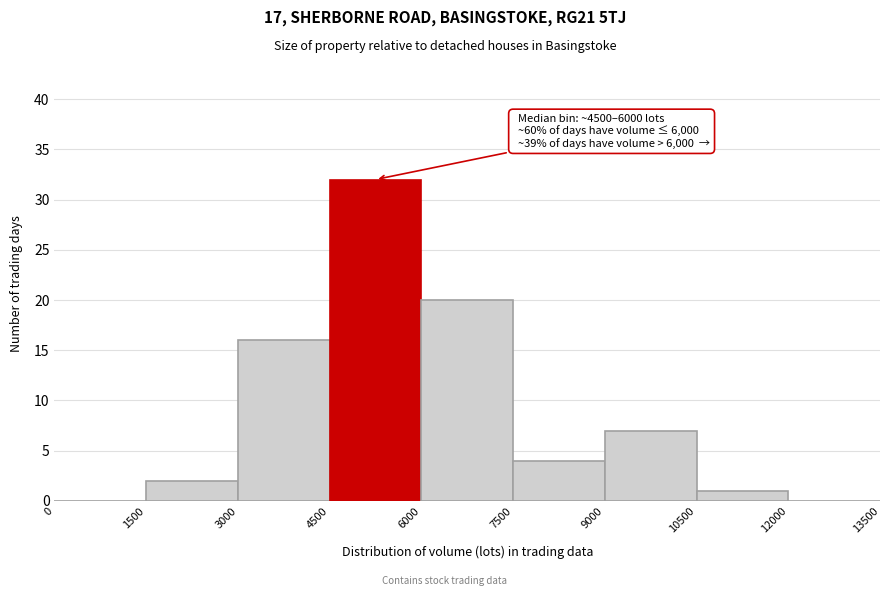

Which range on the x-axis has the tallest bar?

4500 to 6000